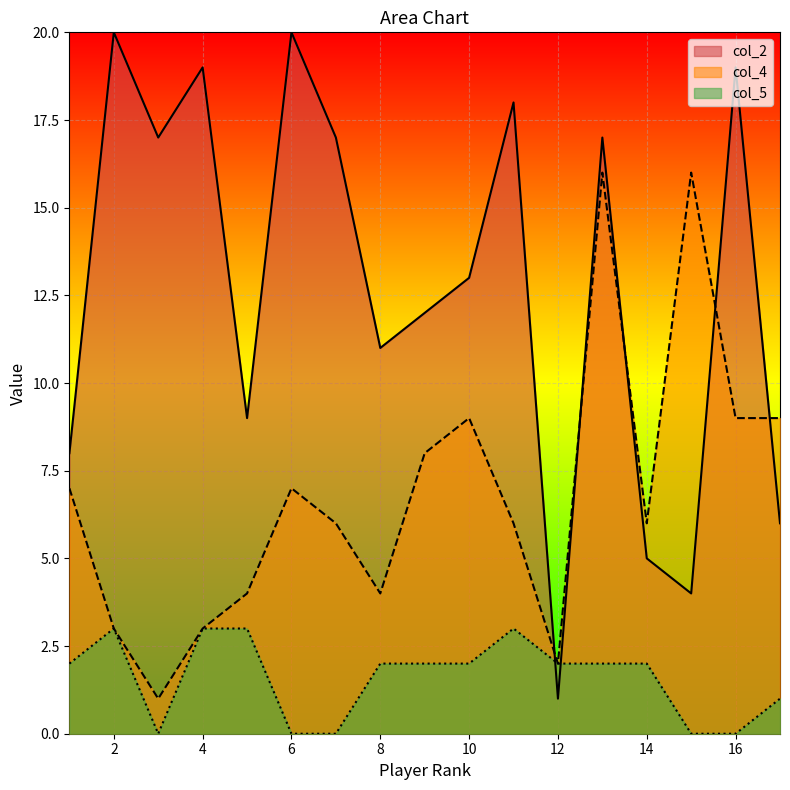

What are all the series names shown in the legend?

col_2, col_4, col_5